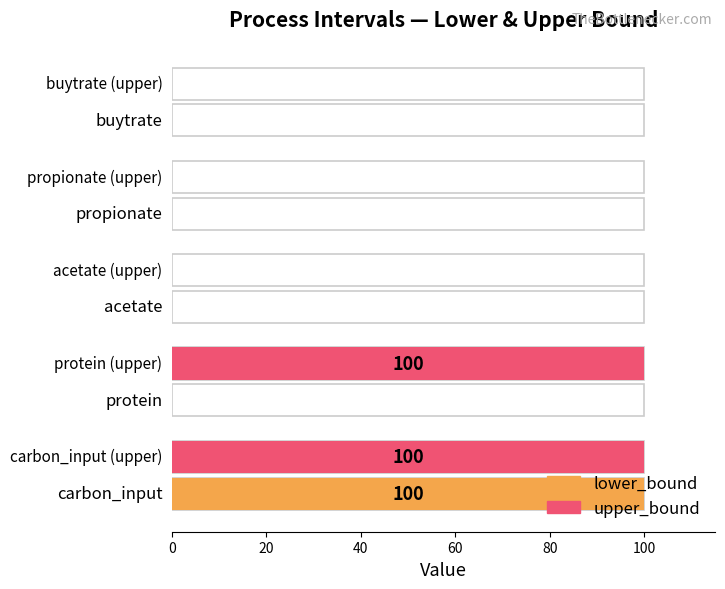

How many groups of bars are there?

5